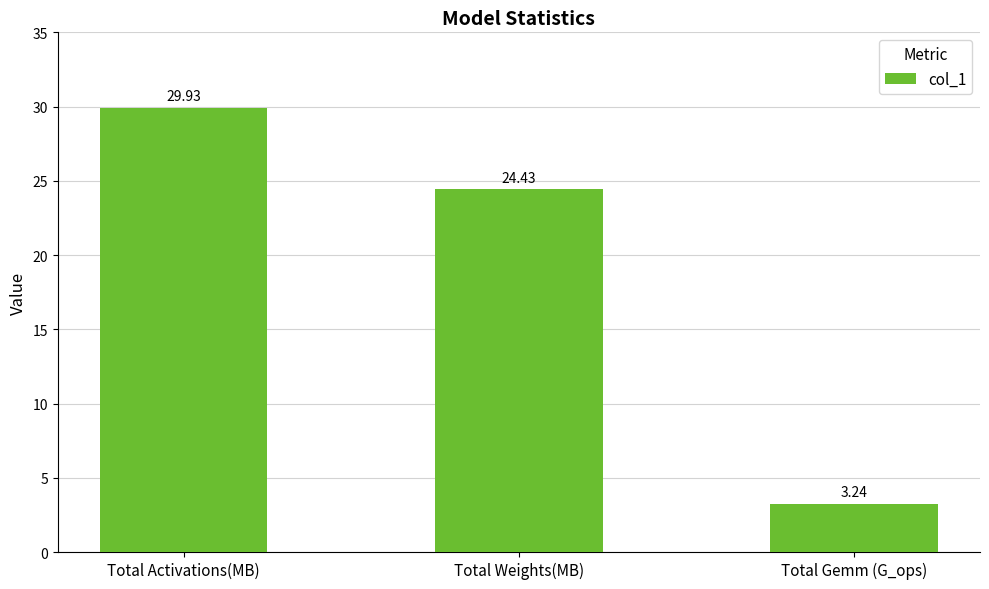

Rank the categories by value from lowest to highest.

Total Gemm (G_ops), Total Weights(MB), Total Activations(MB)